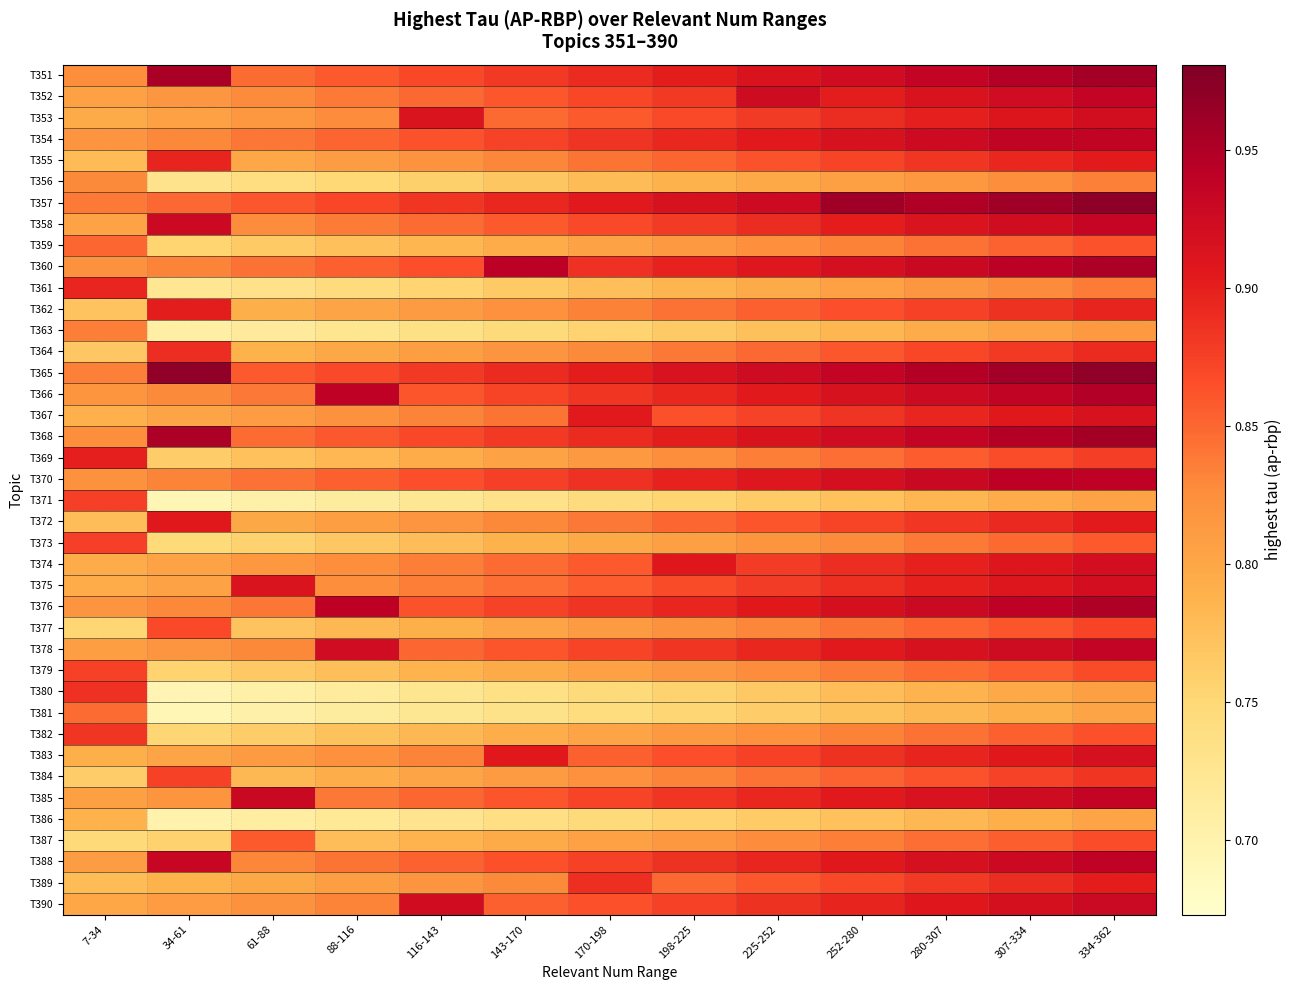

Which series has the largest range (max minus min)?

T380